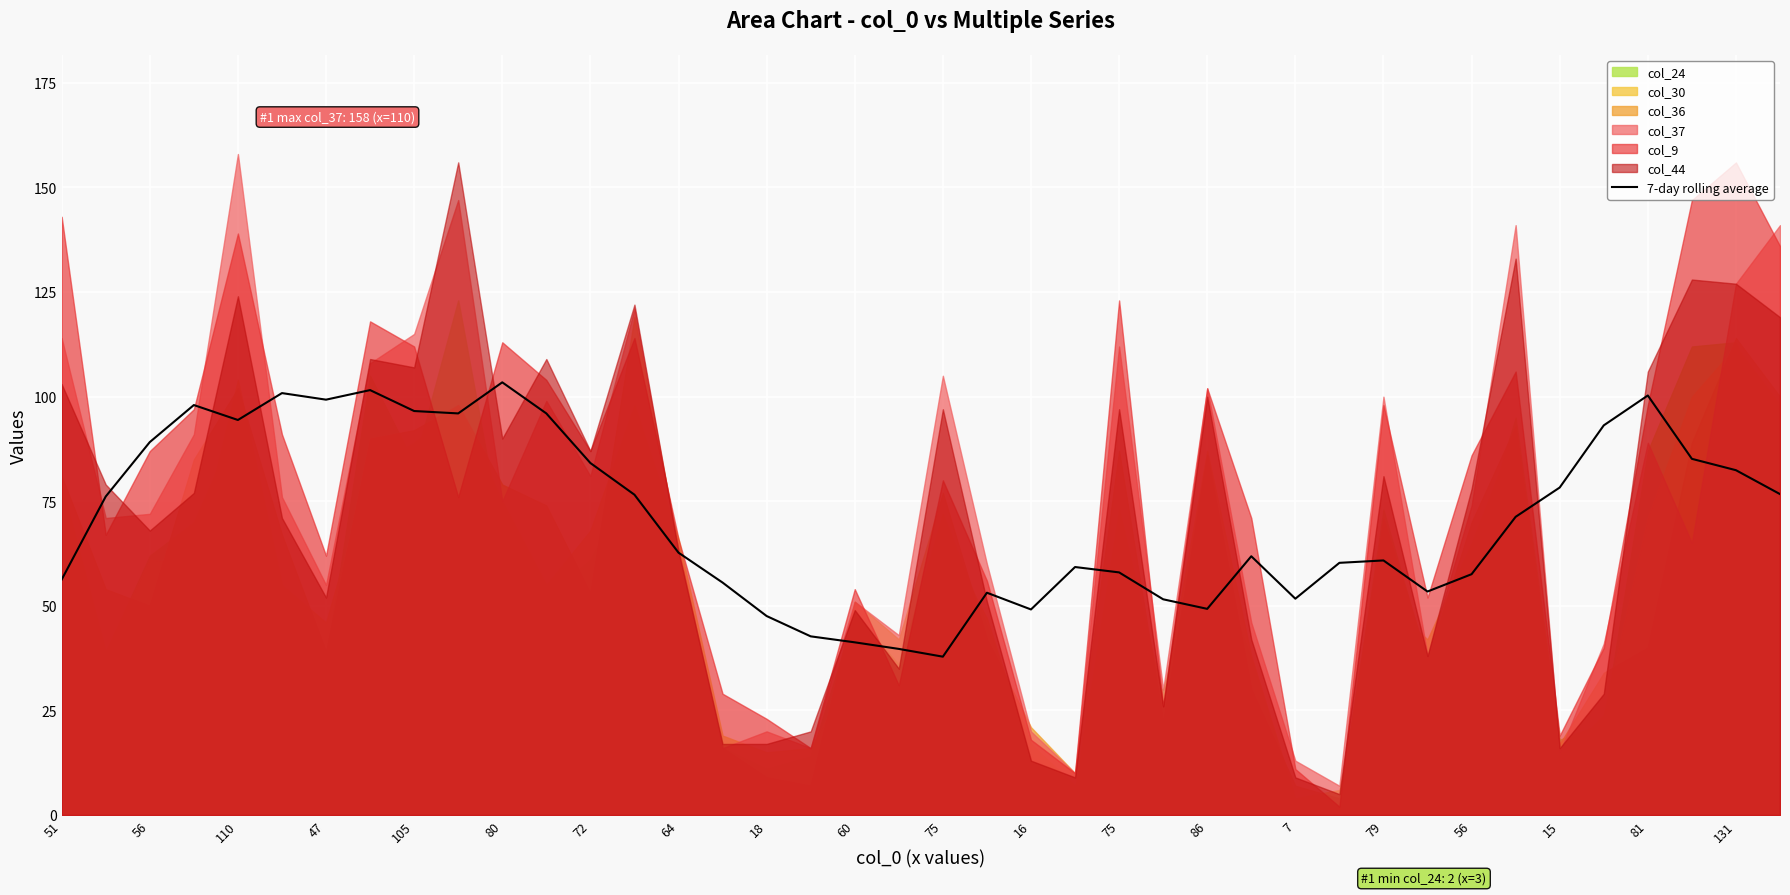

True or false: the data shows 59.3 at 23.

True